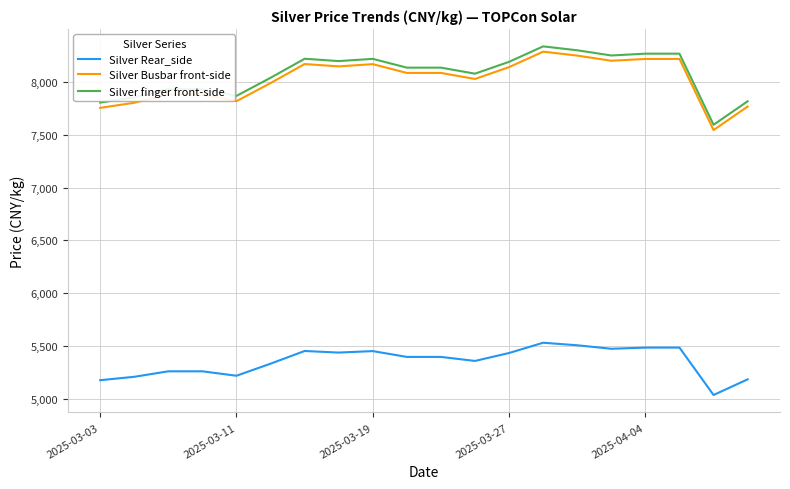

What is the lowest value of the Silver Busbar front-side series?

7543